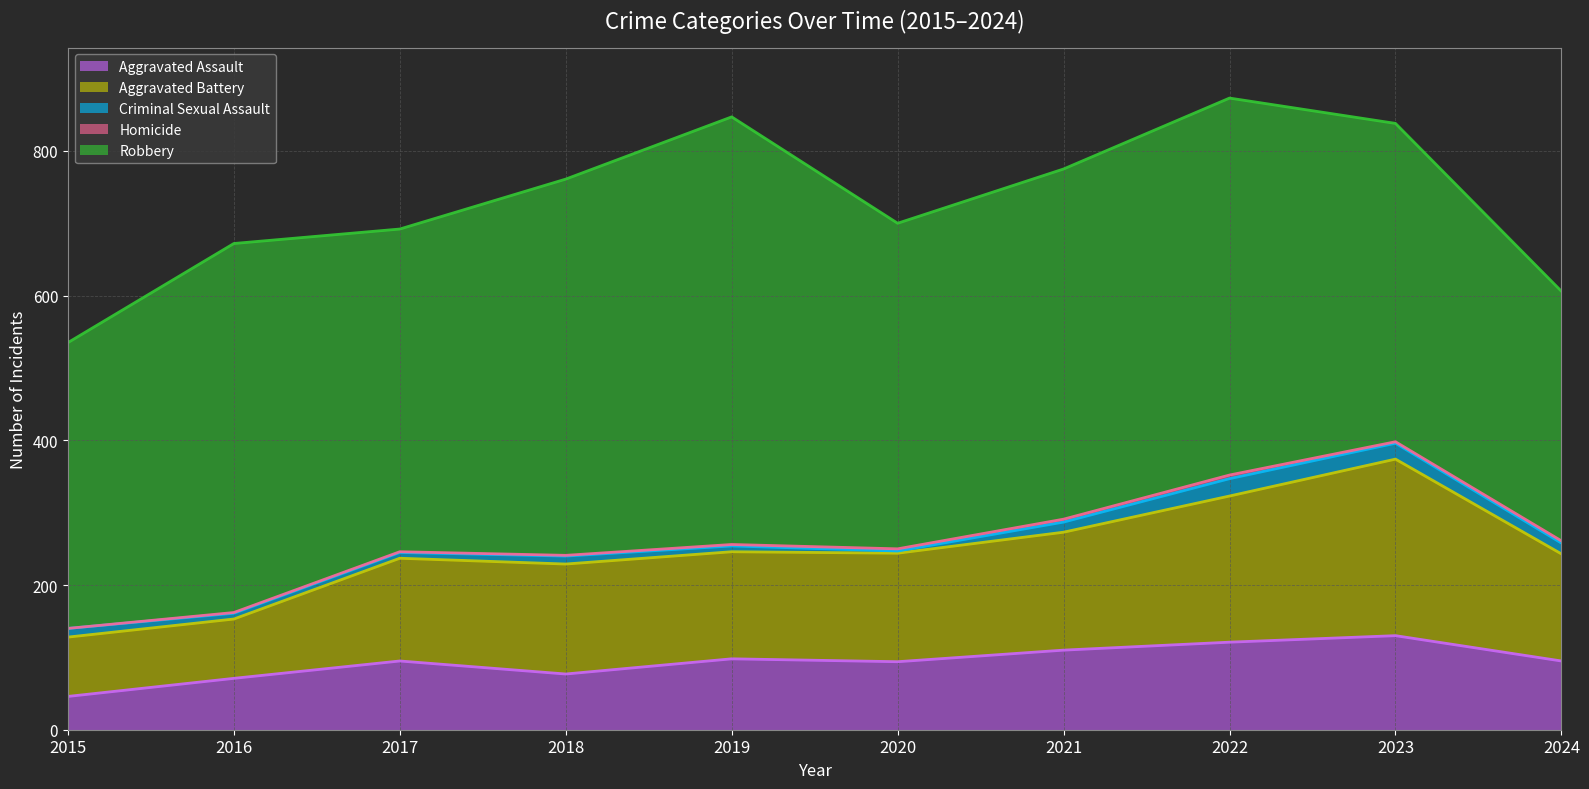

Is it true that Criminal Sexual Assault equals 5 at 2024?

False